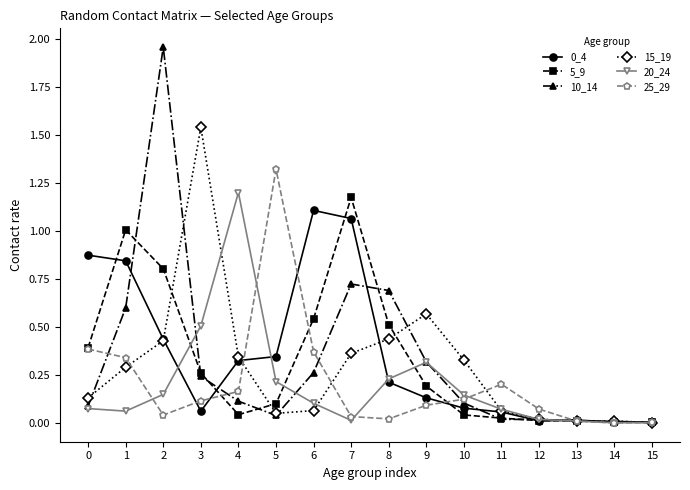

True or false: 20_24 and 5_9 cross at least once.

True